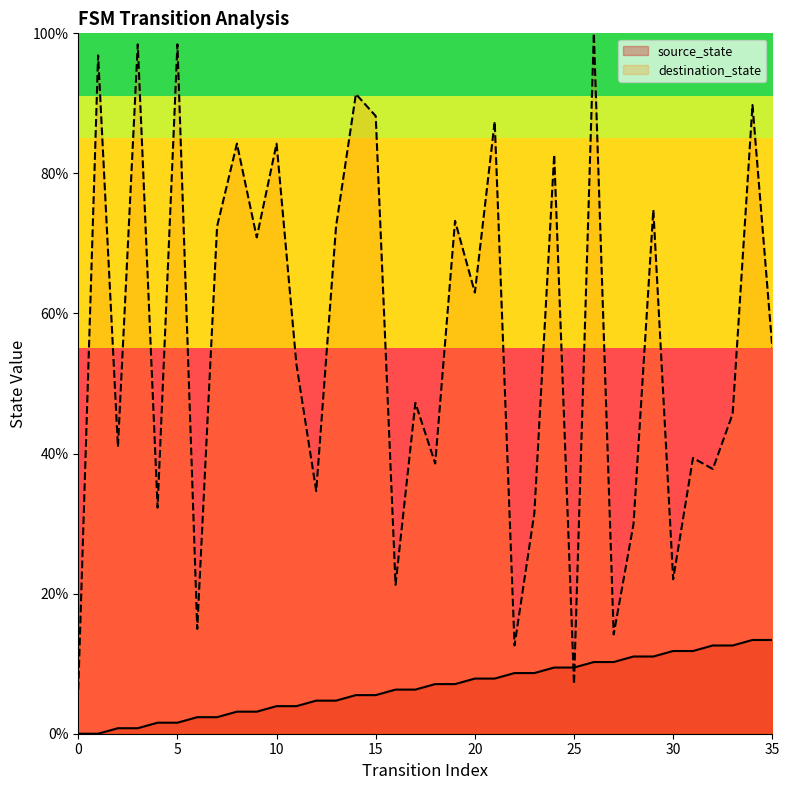

At which category is the sum across all series the highest?

26